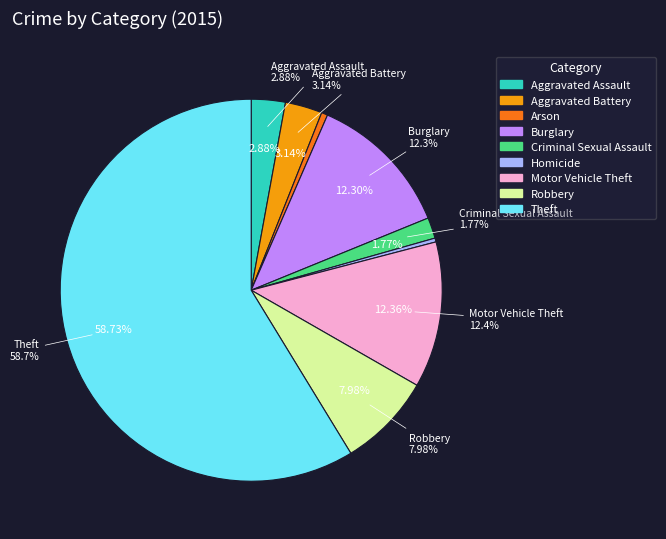

To the nearest percent, what is the difference between the Aggravated Battery and Criminal Sexual Assault slice percentages?

1%